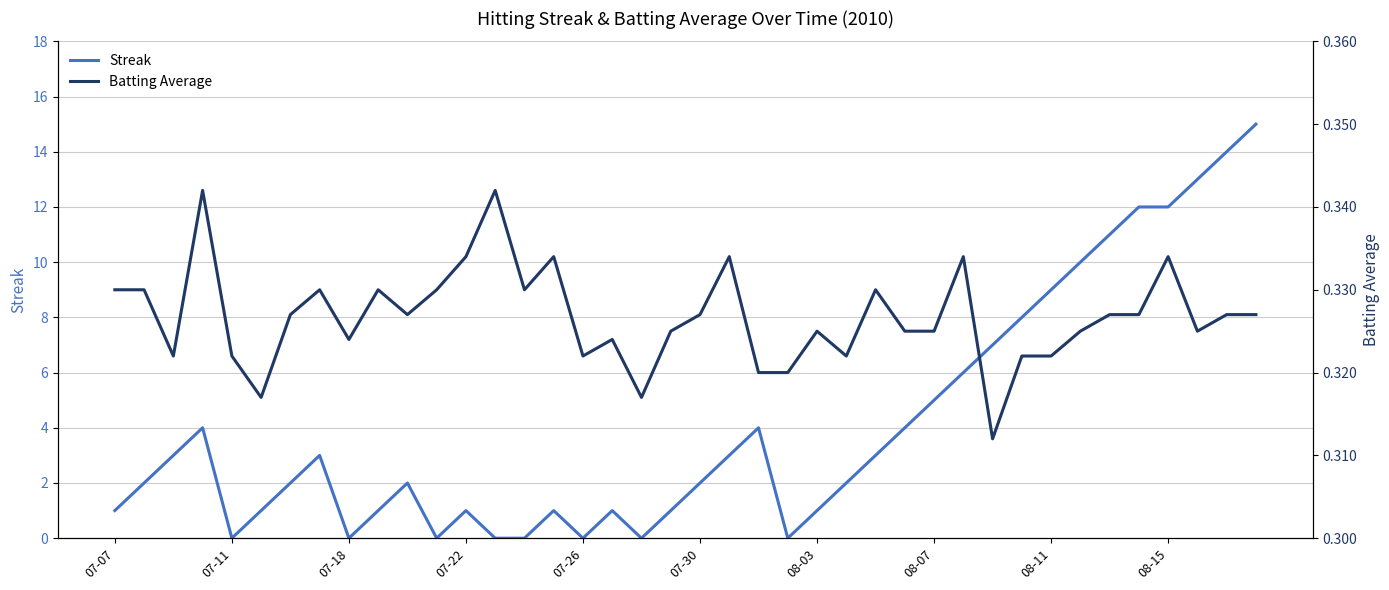

Does the chart have visible grid lines?

Yes